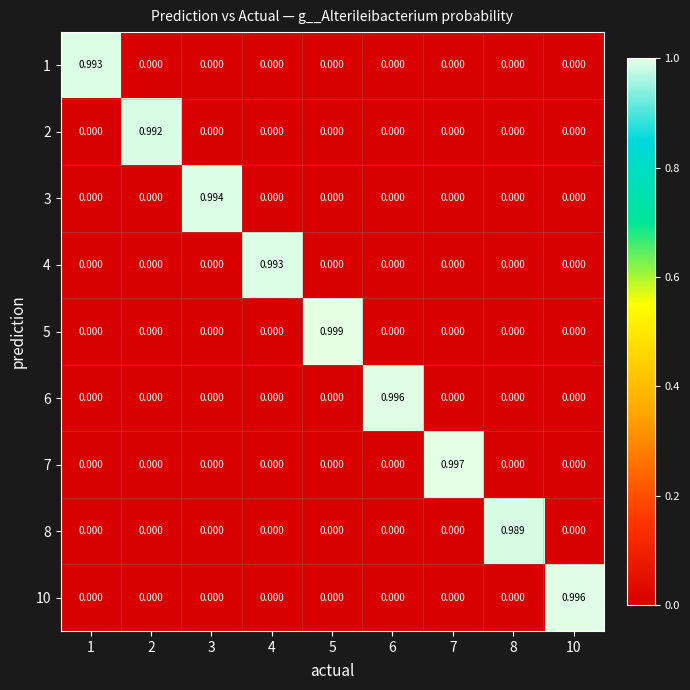

Which series has the largest range (max minus min)?

5